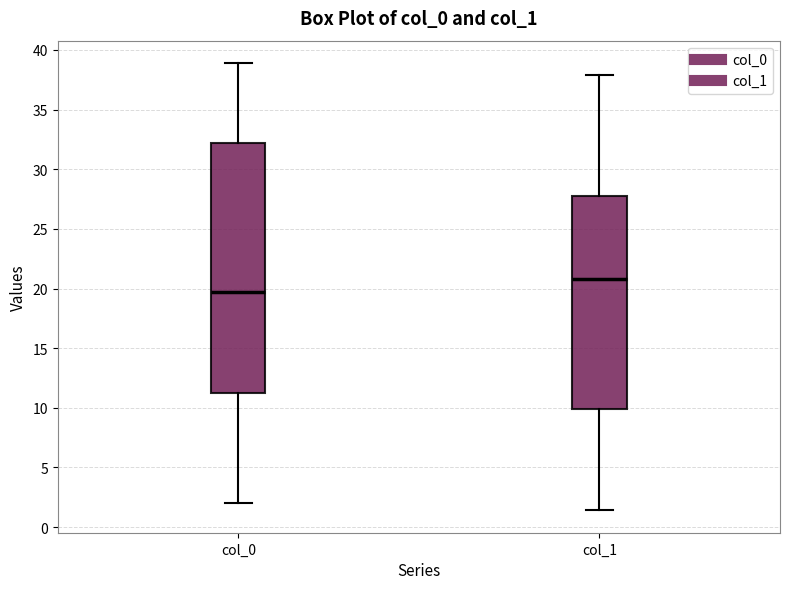

Which box's median line is the highest?

col_1